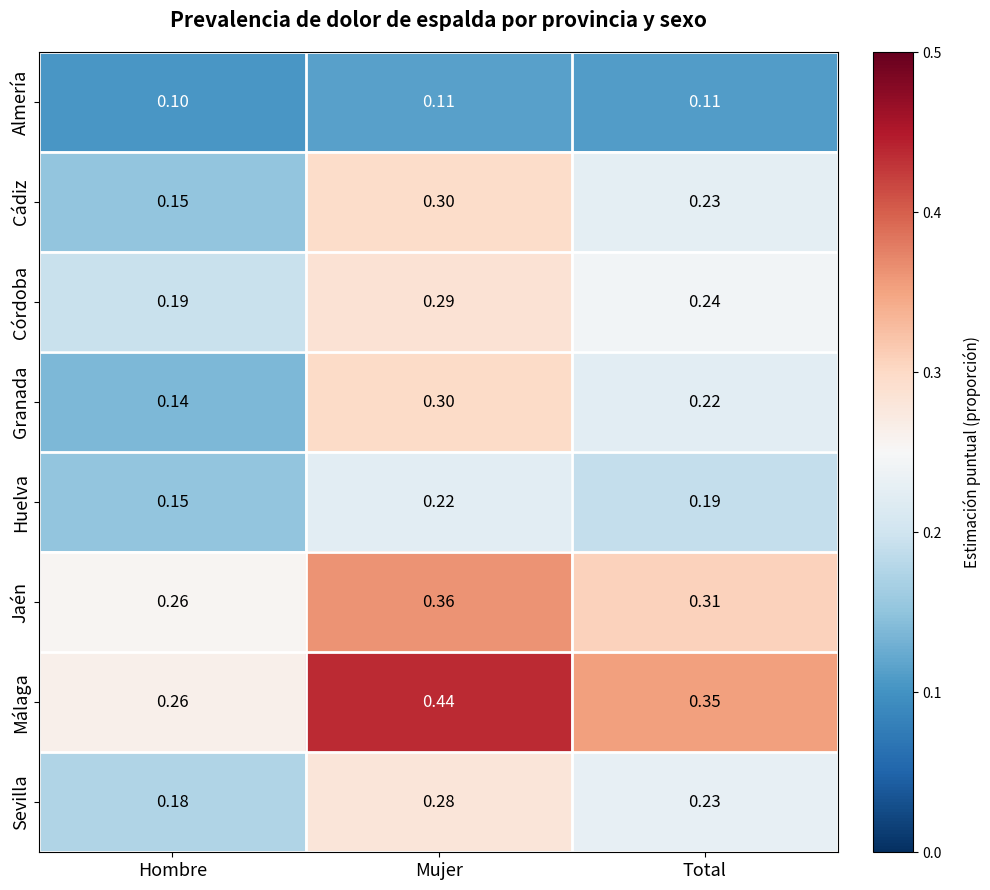

List the labels in order of Huelva value, smallest first.

Hombre, Total, Mujer